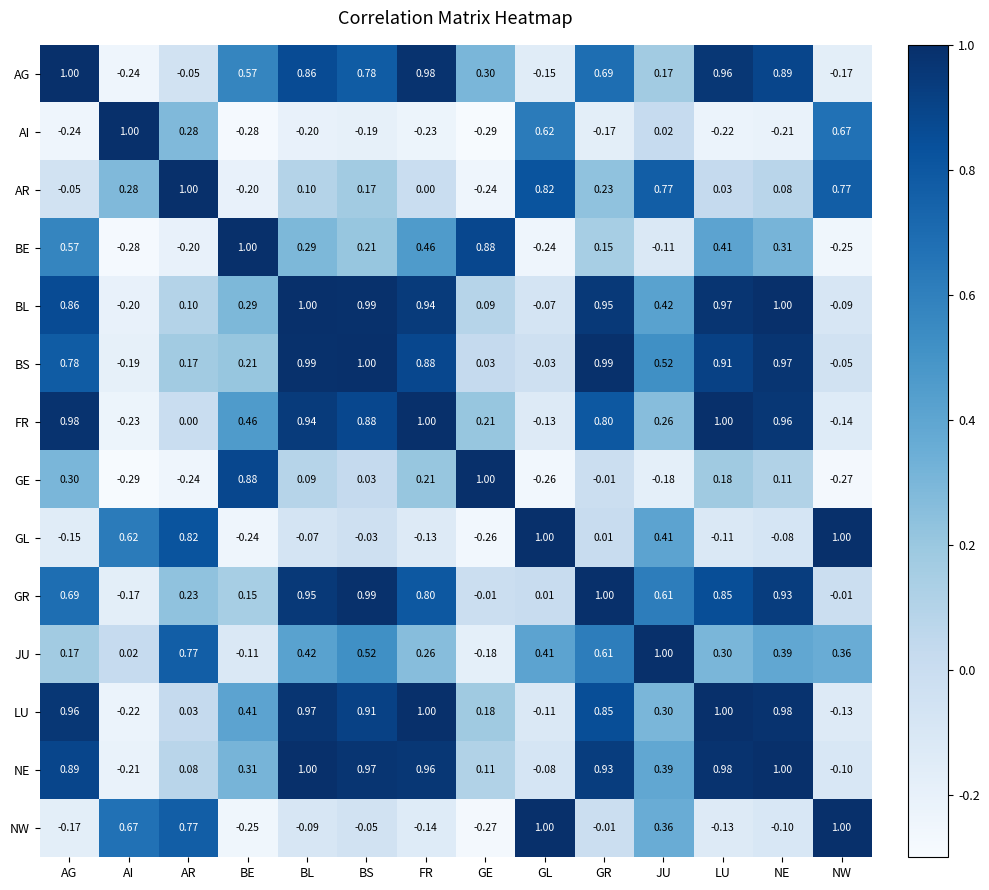

Which series has the largest total across all categories?

BL